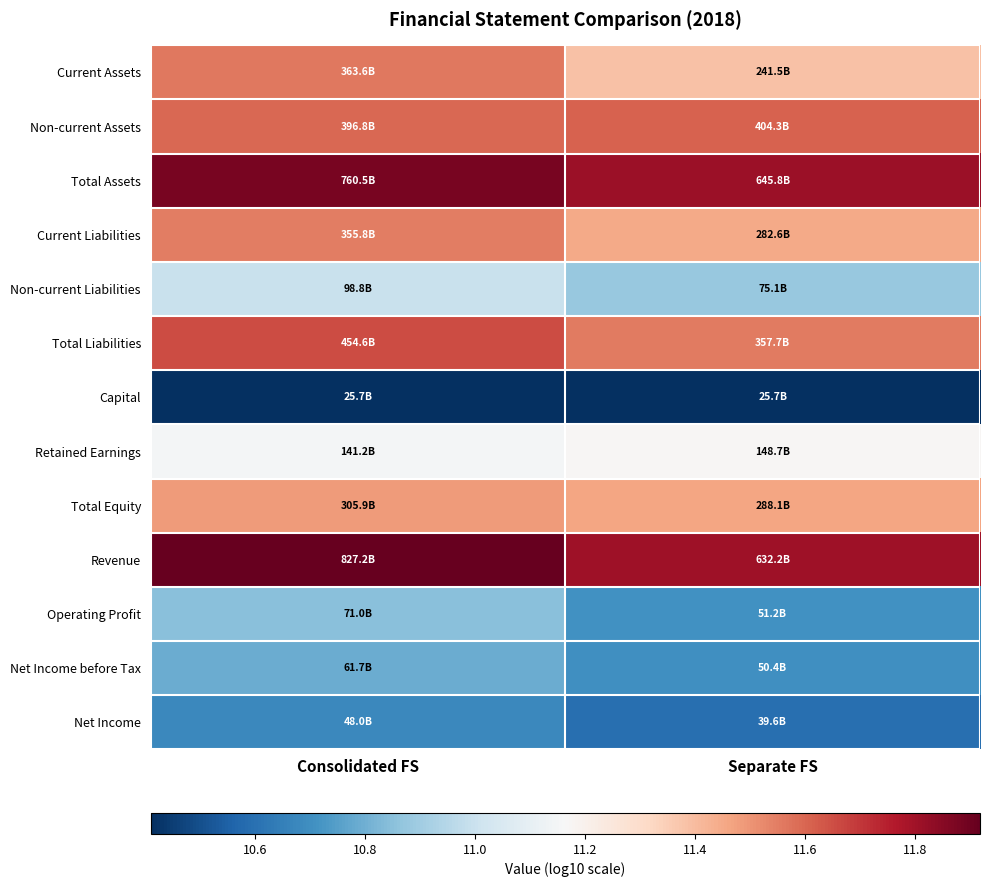

Which series has the largest total across all categories?

Revenue